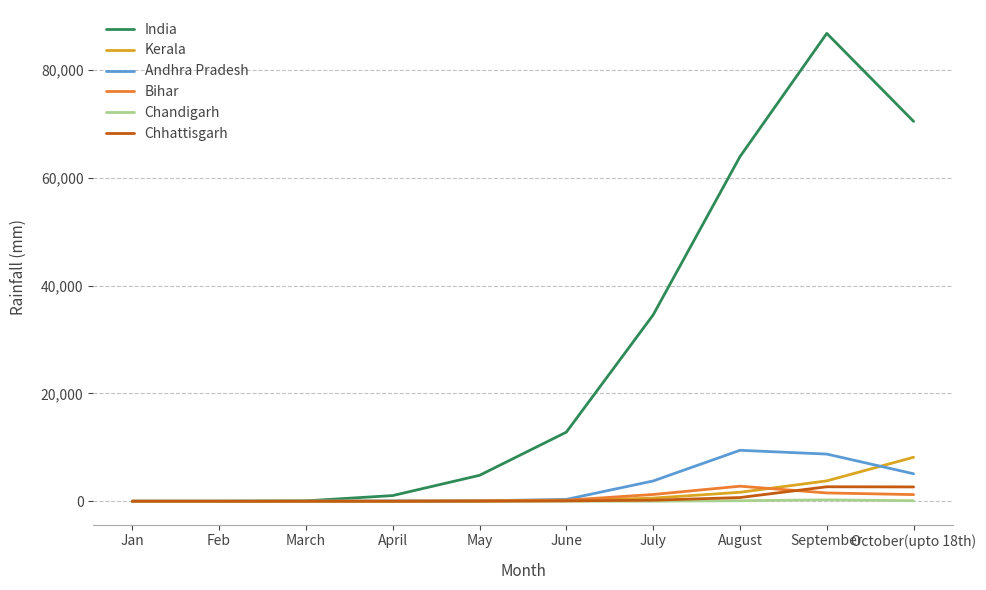

How many series are shown in this chart?

6